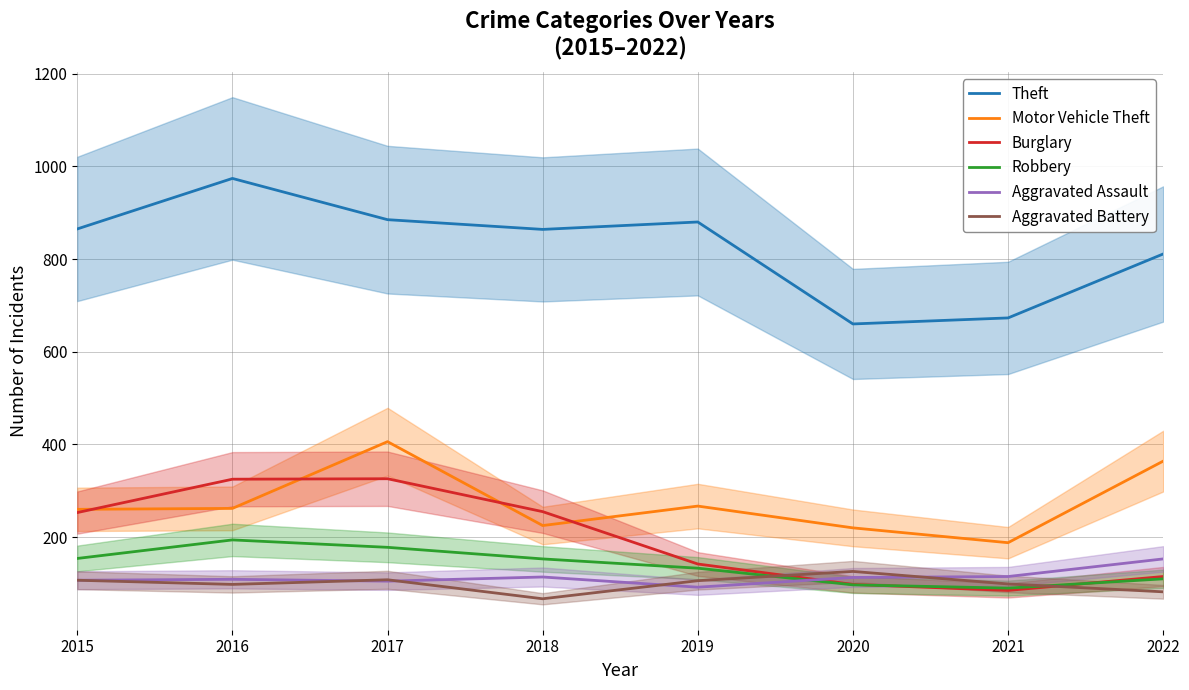

Between 2017 and 2022, which series saw the biggest shift?

Burglary